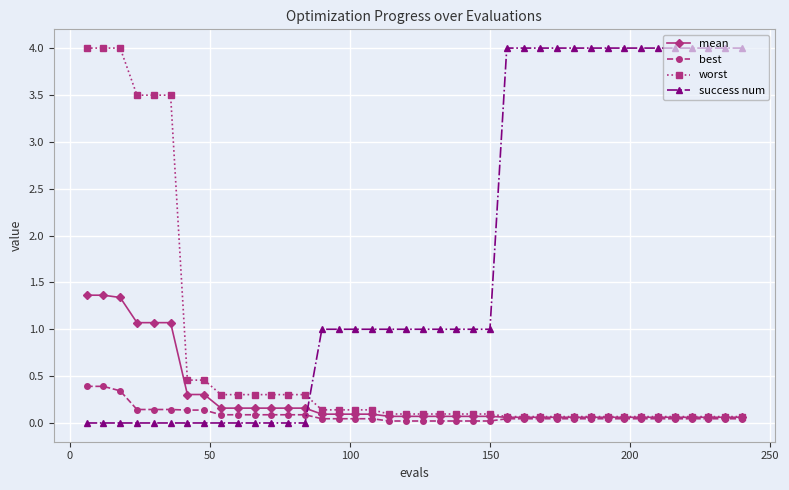

What is the sum of all worst values?

27.5